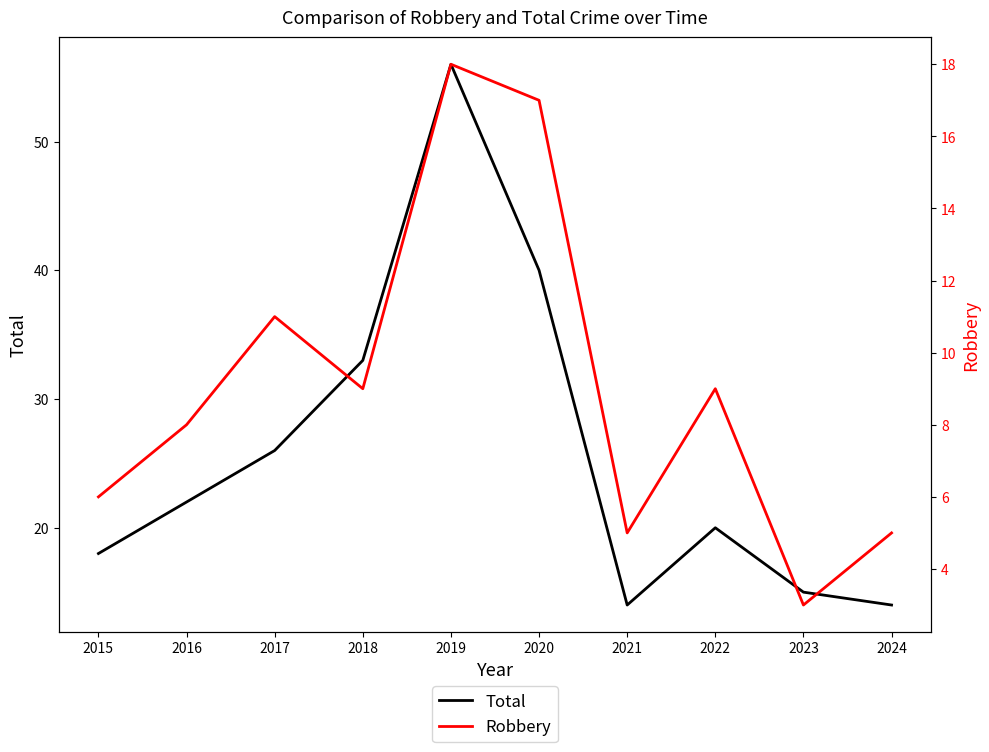

The Robbery series shows 3 at 2023. True or false?

True